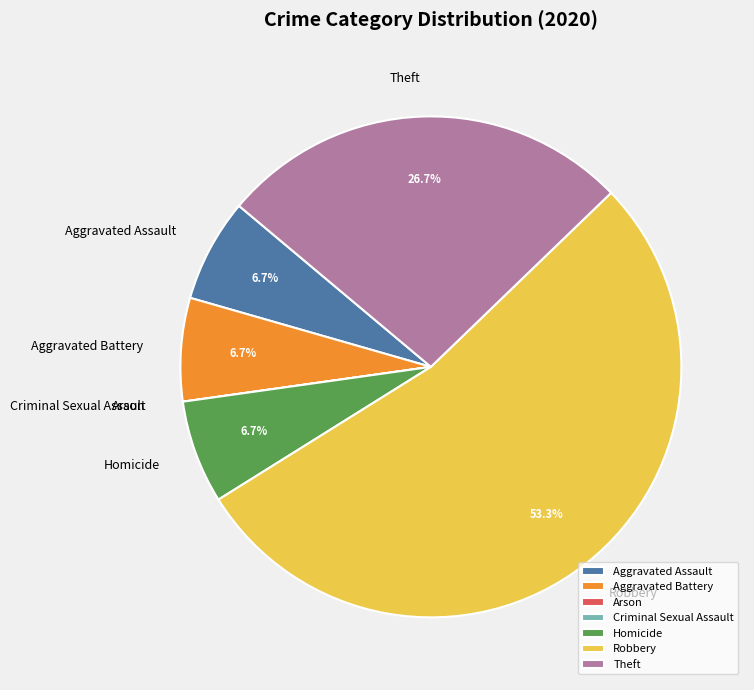

Do Aggravated Assault and Theft together represent more than half of the pie?

No